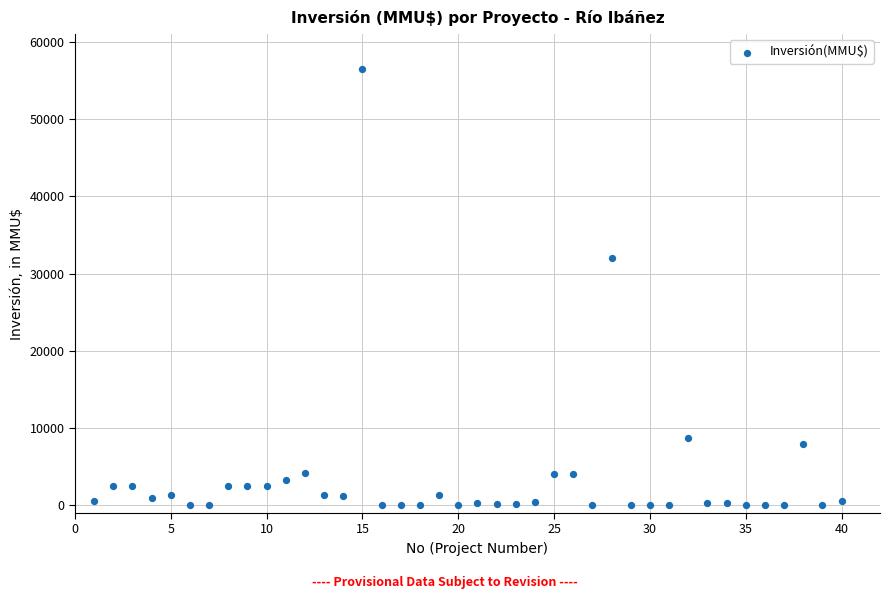

What Y value in the scatter plot is closest to 28256?

32000